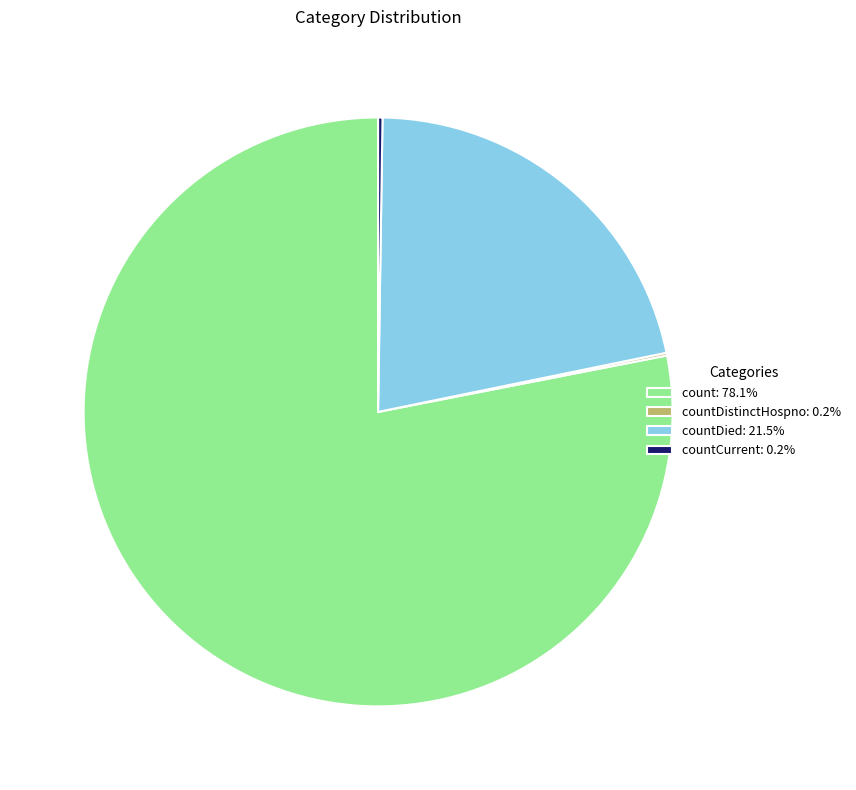

Does count: 78.1% account for over 50% of the chart?

Yes